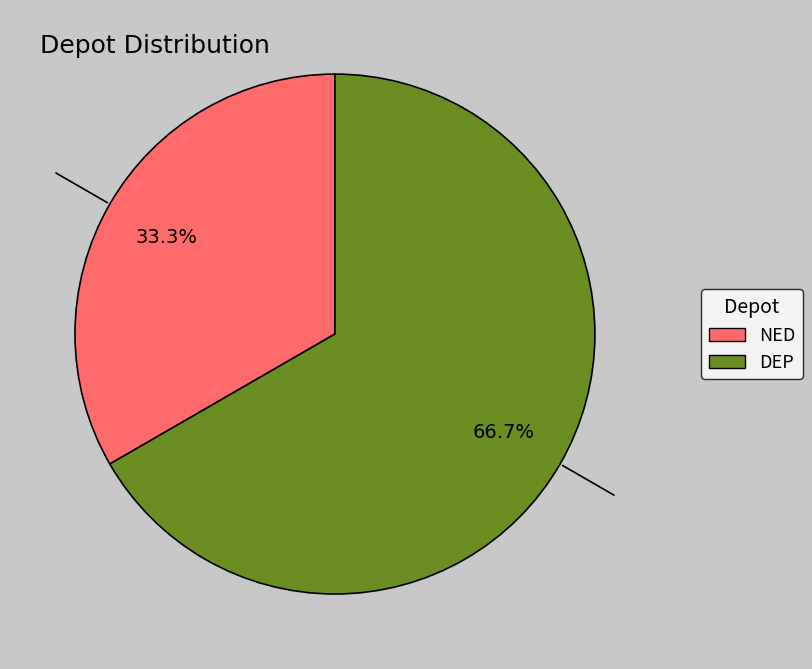

To the nearest percent, what is the combined percentage of NED and DEP?

100%